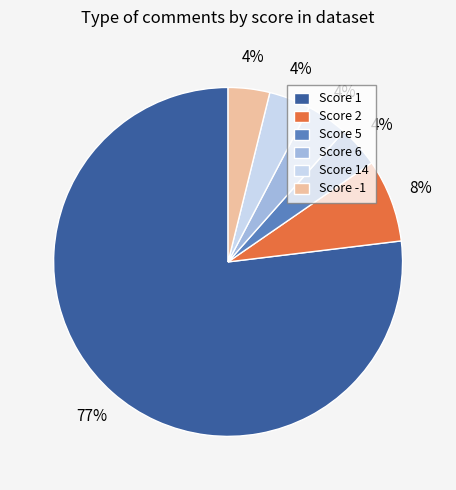

Between Score 2 and Score 14, which is larger?

Score 2